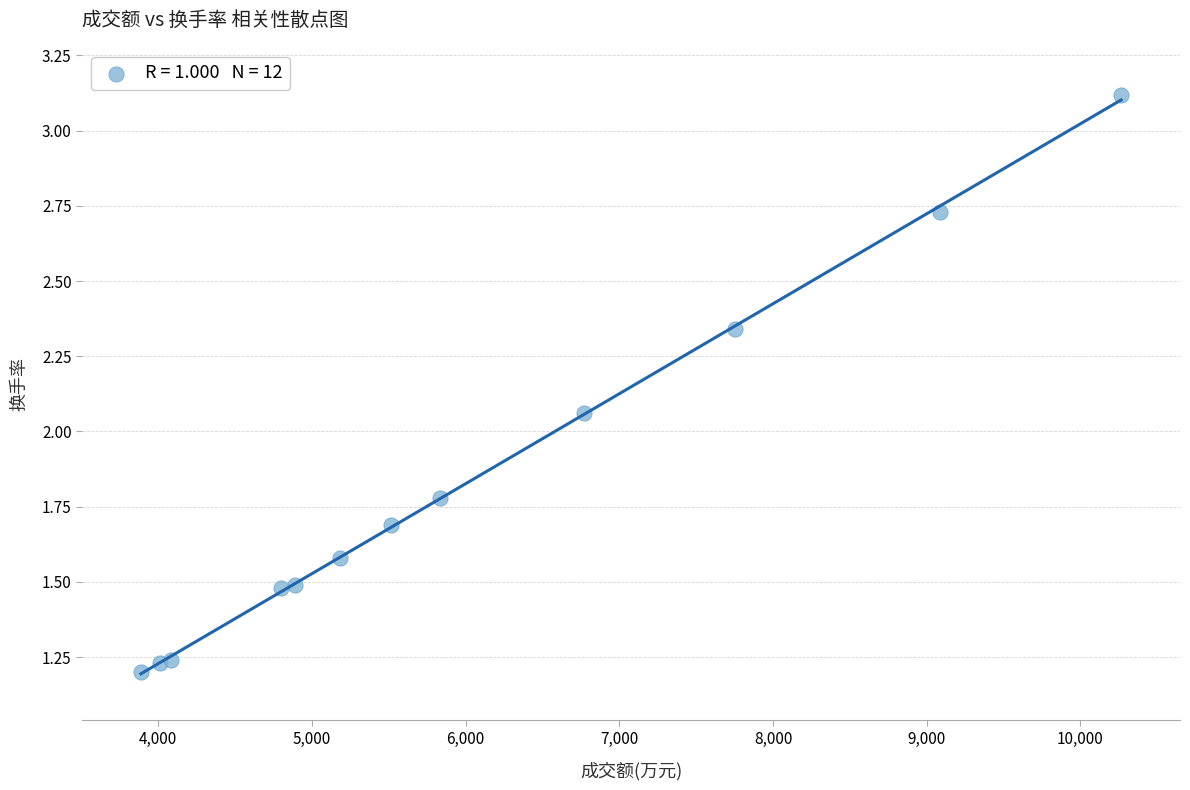

What is the range of X values (max minus min)?

6379.0